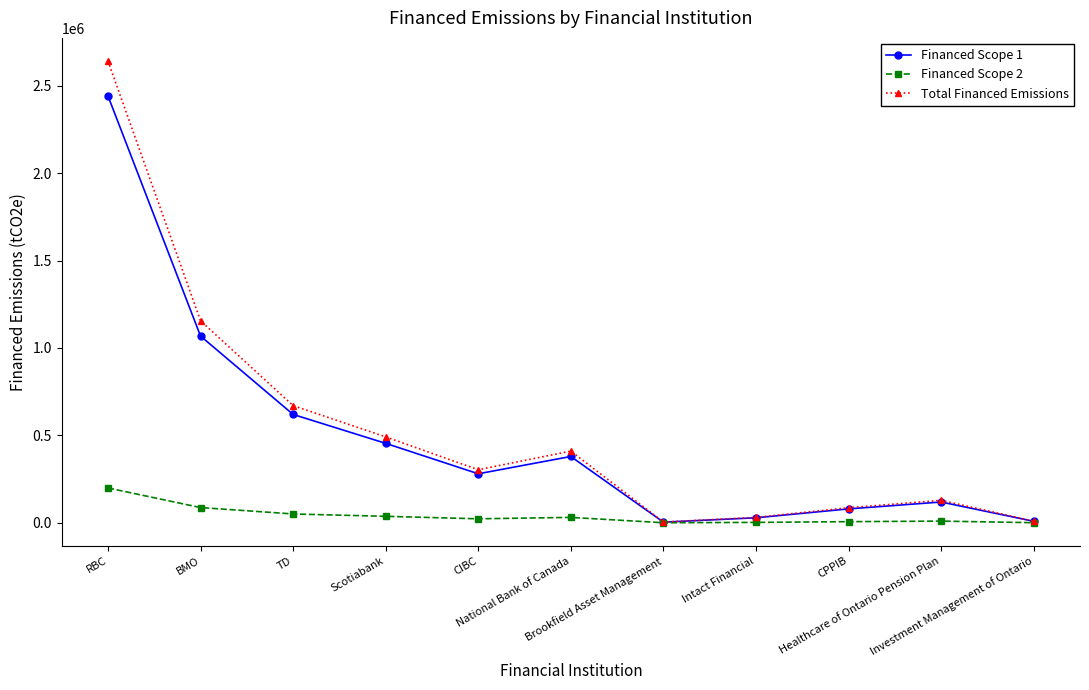

What is the difference between the maximum and minimum values in the Financed Scope 2 series?

199026.3